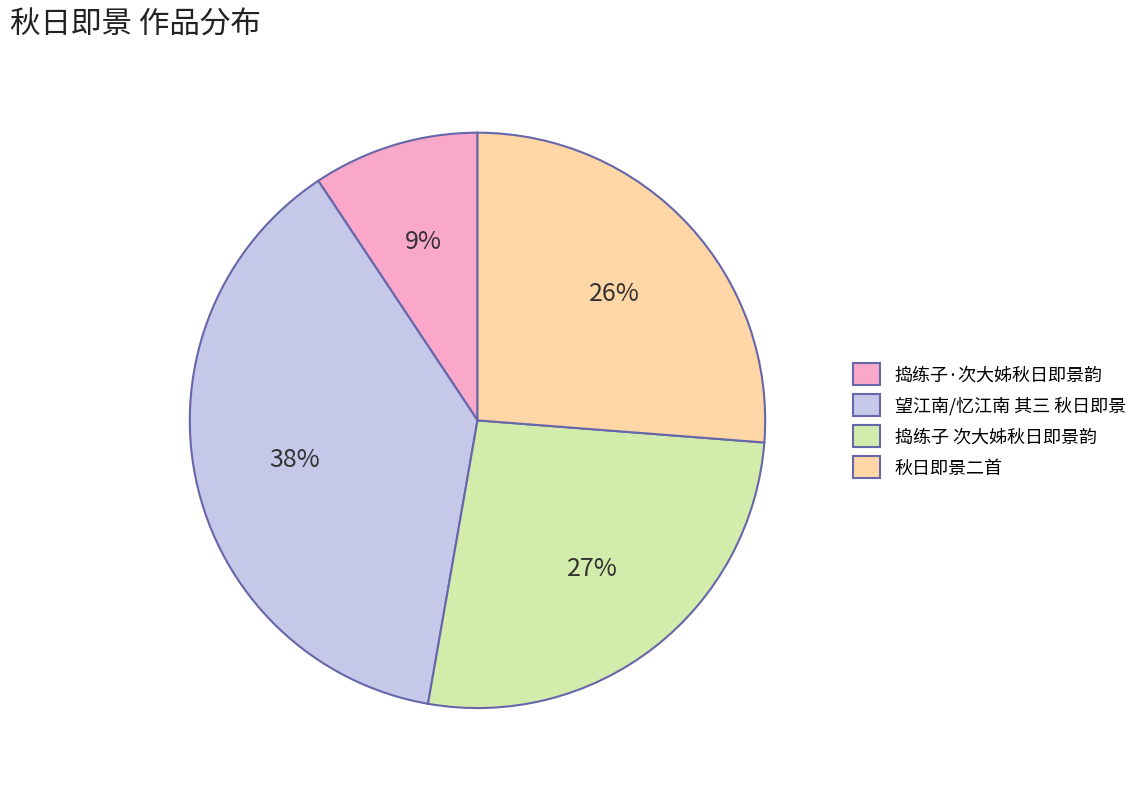

To the nearest percent, what percentage of the pie is 秋日即景二首?

26%